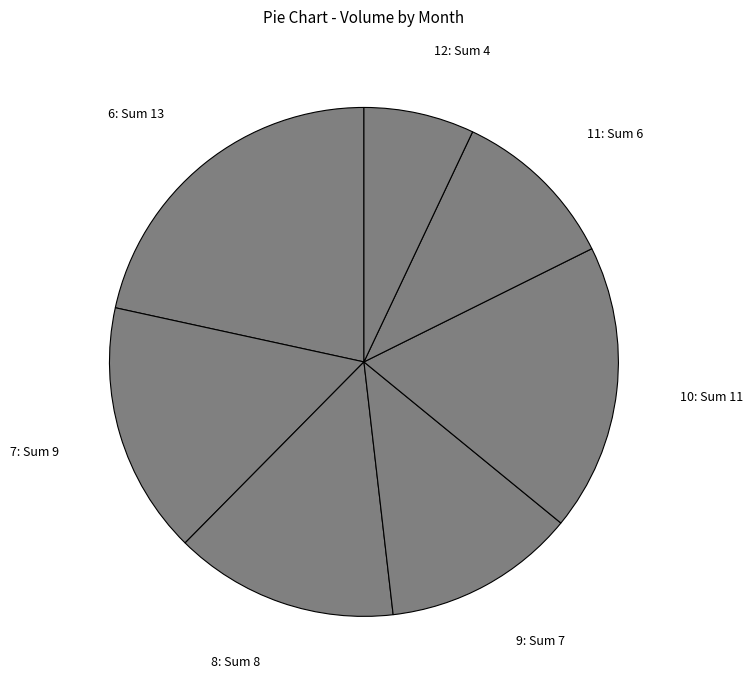

What is the ratio of the value at 10: Sum 11 to the value at 9: Sum 7?

1.5